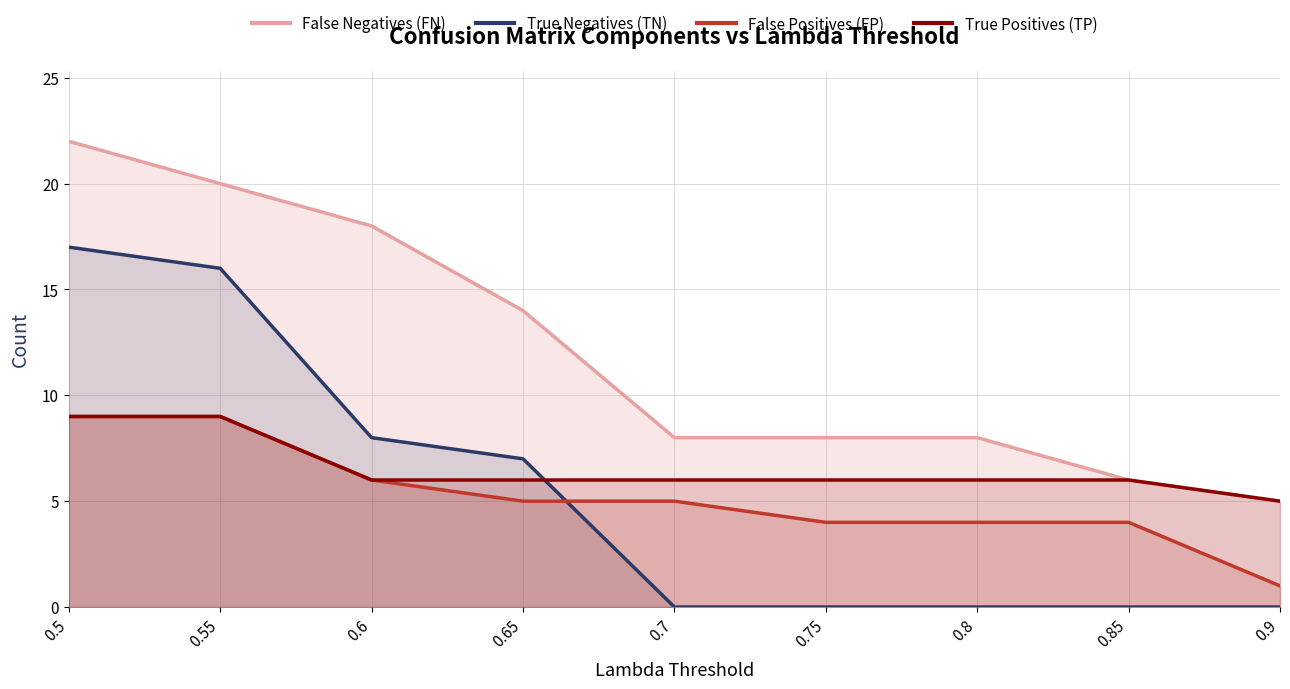

How many series are shown in this chart?

4